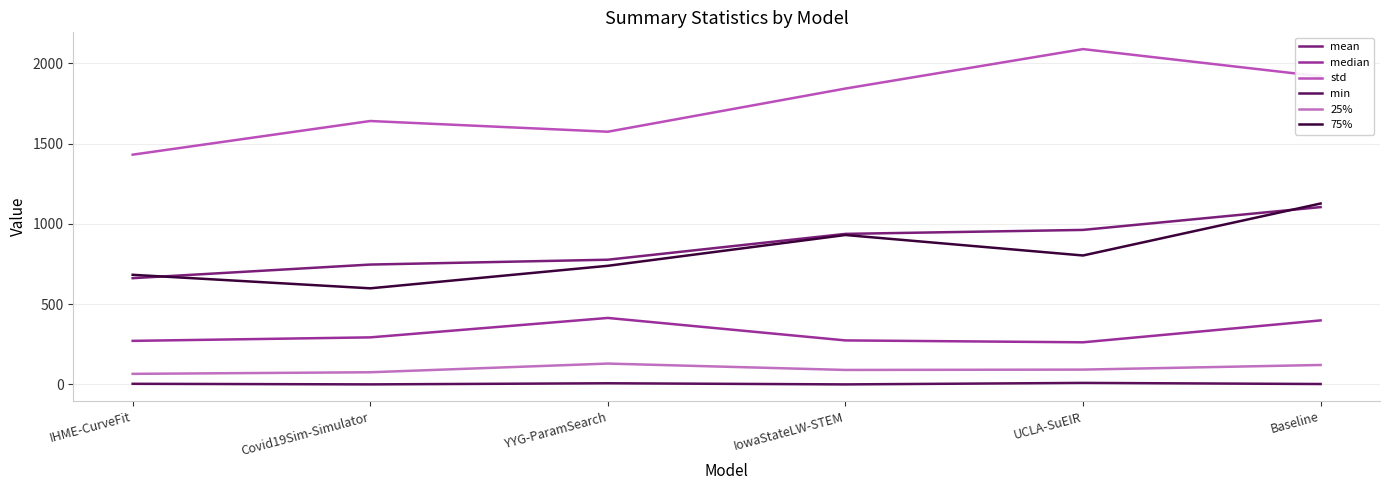

Reading left to right, extract all data points from this chart.

mean: 661.6	746.4	776.6	937.5	962.2	1104.3
median: 271.1	292.9	413.9	274.0	262.2	398.6
std: 1430.9	1640.5	1573.8	1842.7	2088.4	1918.8
min: 3.7	0.1	7.0	0.0	9.3	2.4
25%: 65.7	75.6	129.7	90.0	92.1	121.0
75%: 682.6	598.4	738.7	930.5	802.9	1126.6